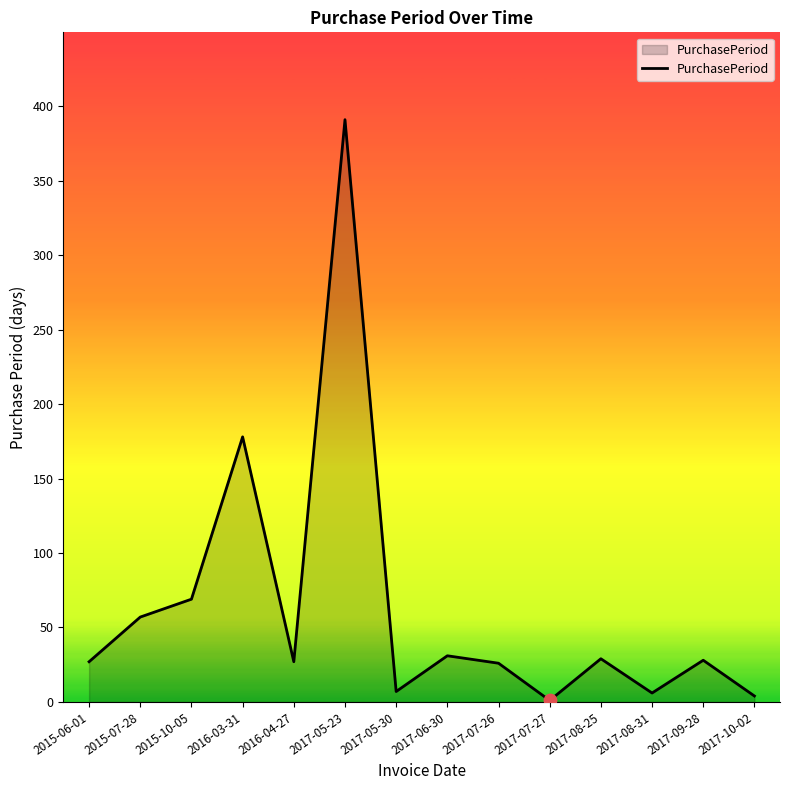

Which has a higher value, 2017-05-30 or 2017-07-27?

2017-05-30